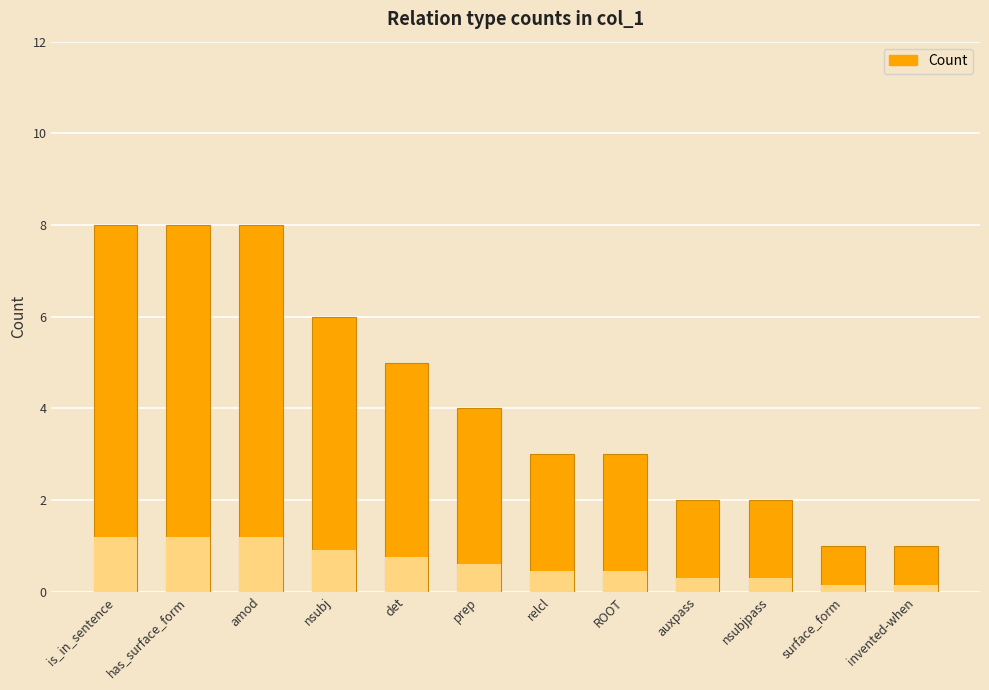

What is the ratio of the value at nsubjpass to the value at nsubj?

0.3